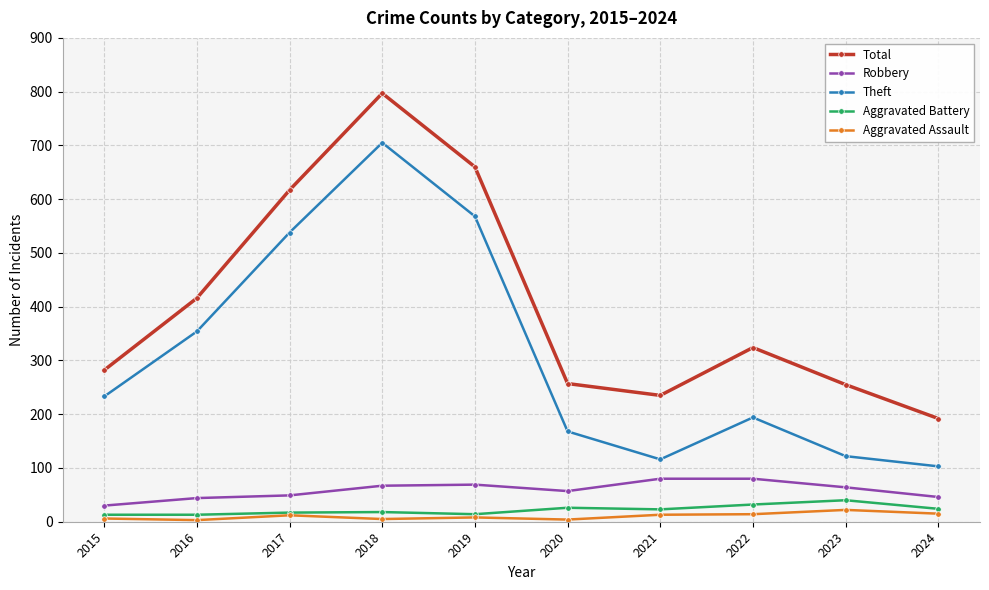

The Robbery series shows 97 at 2018. True or false?

False